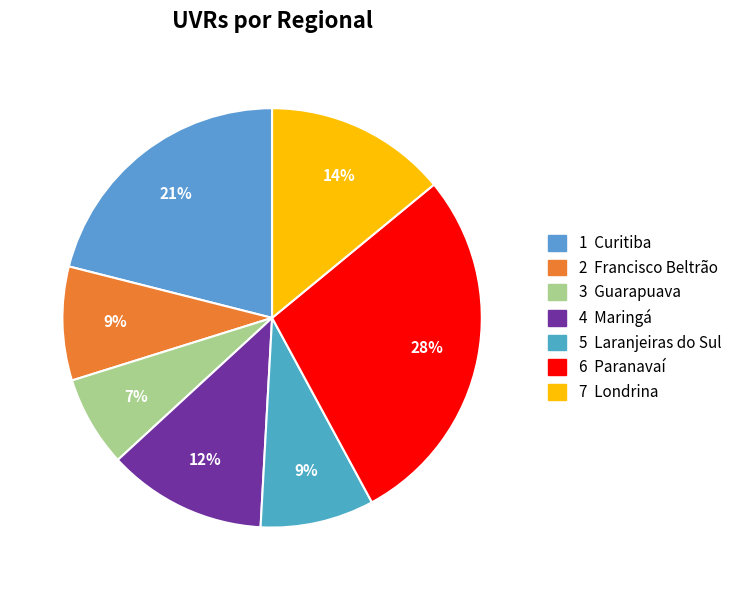

How many slices are in this pie chart?

7